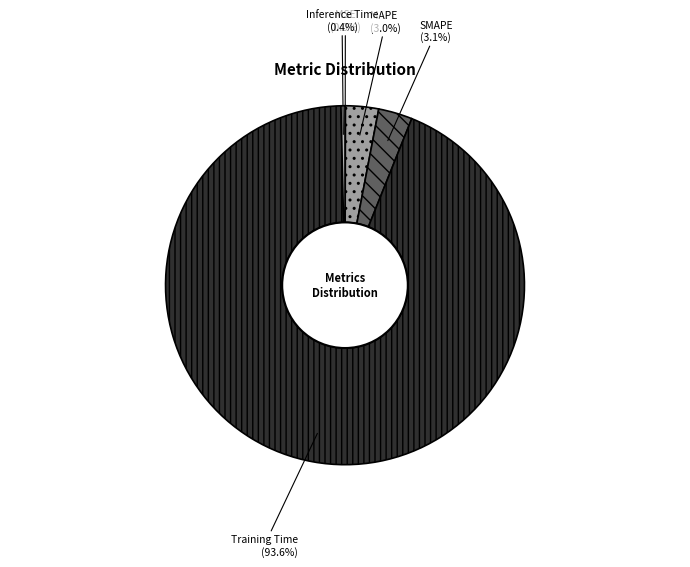

Between SMAPE and Training Time, which is larger?

Training Time